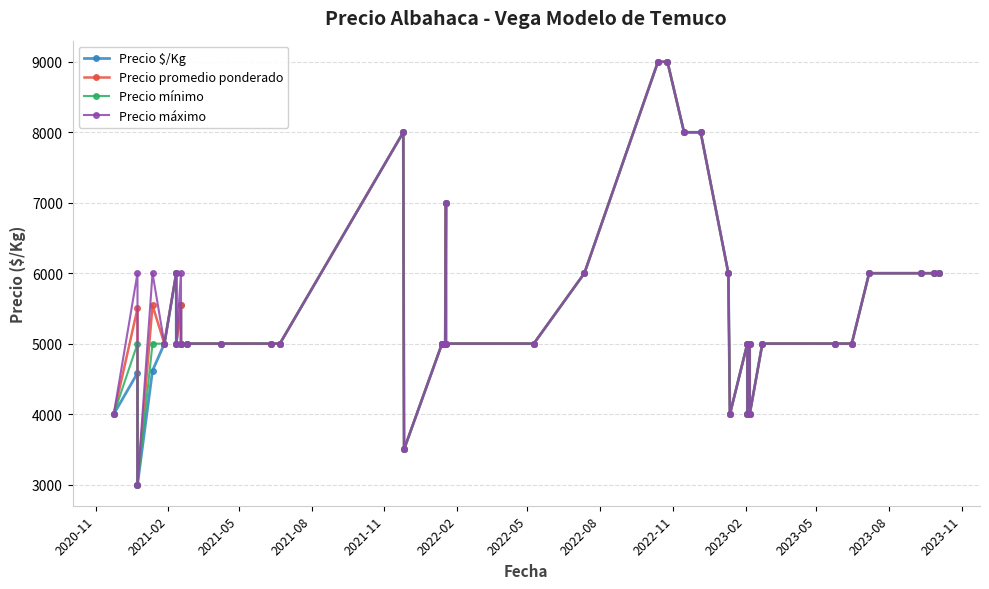

What are all the series names shown in the legend?

Precio $/Kg, Precio promedio ponderado, Precio mínimo, Precio máximo